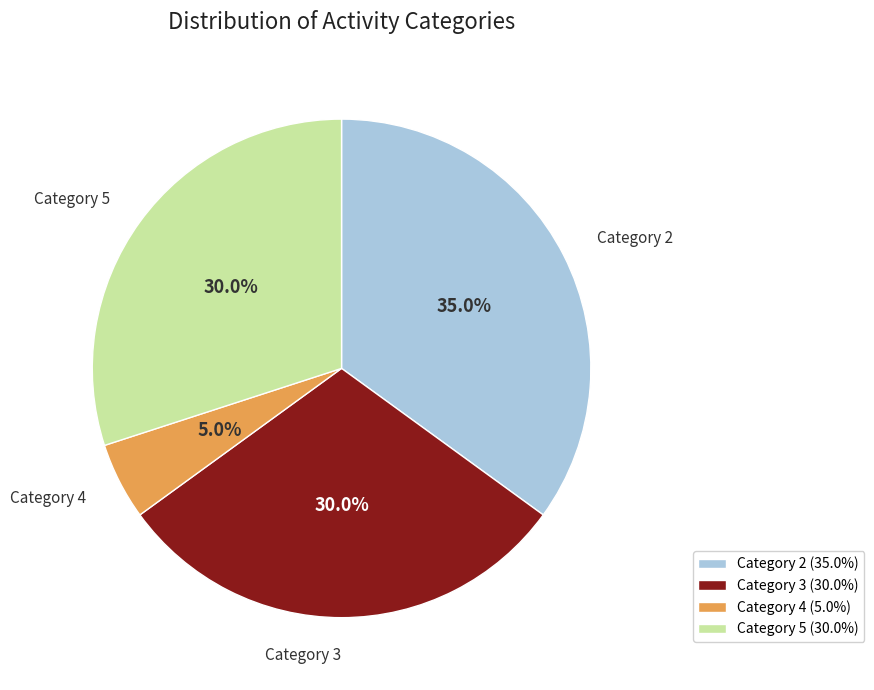

Which has a higher value, Category 3 or Category 2?

Category 2